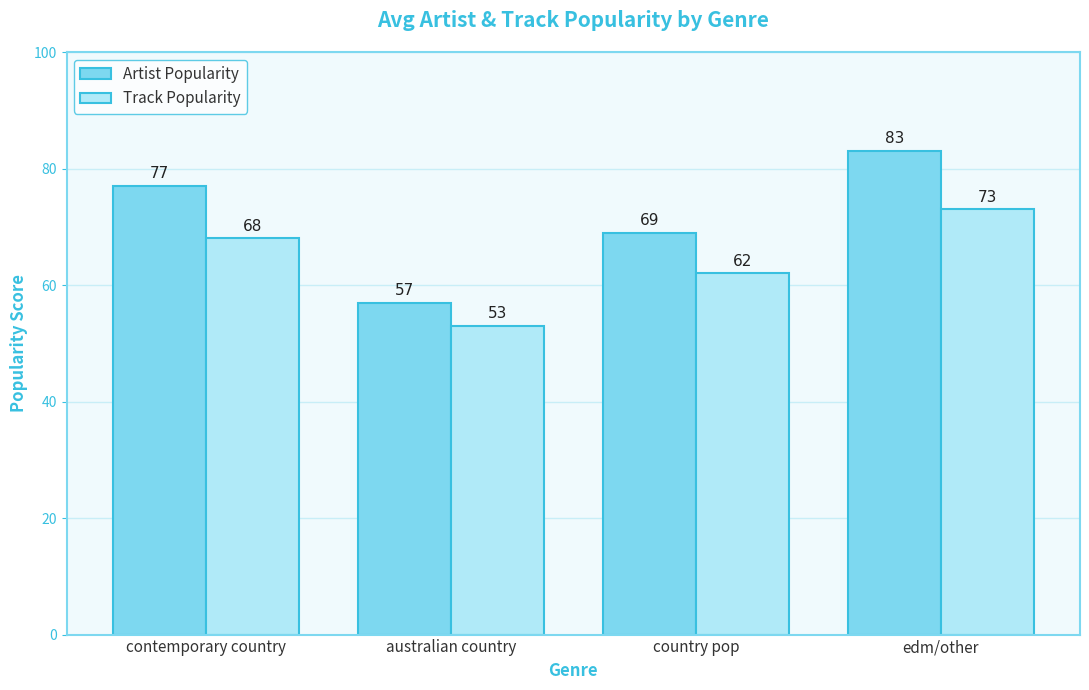

Does the chart contain stacked bars?

No